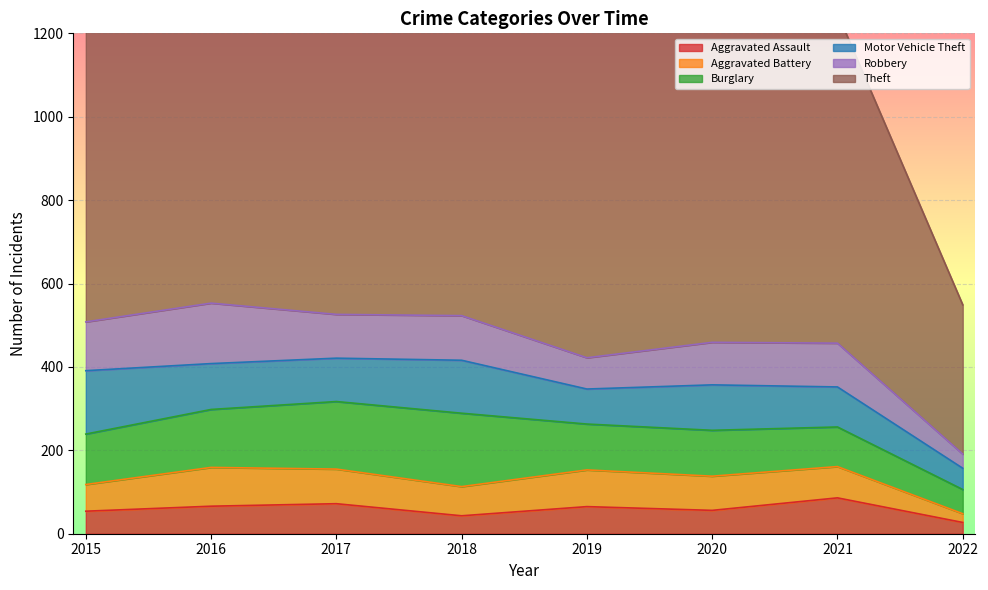

True or false: Burglary and Aggravated Assault cross at least once.

False